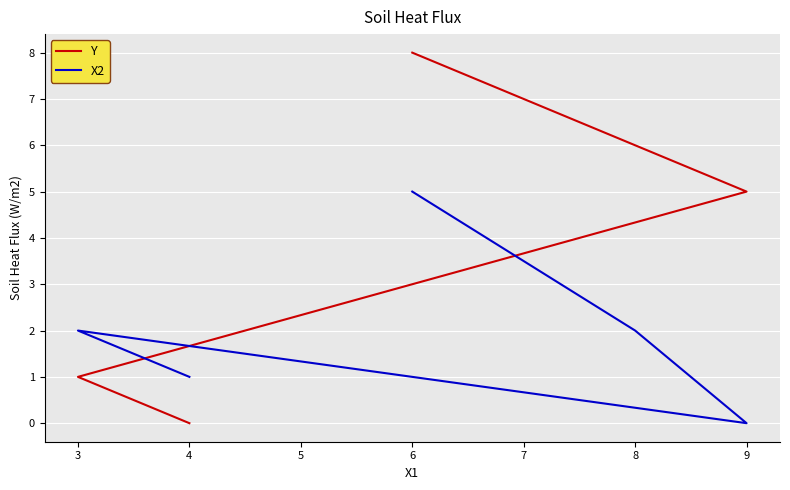

Between 4 and 3, which is larger?

3